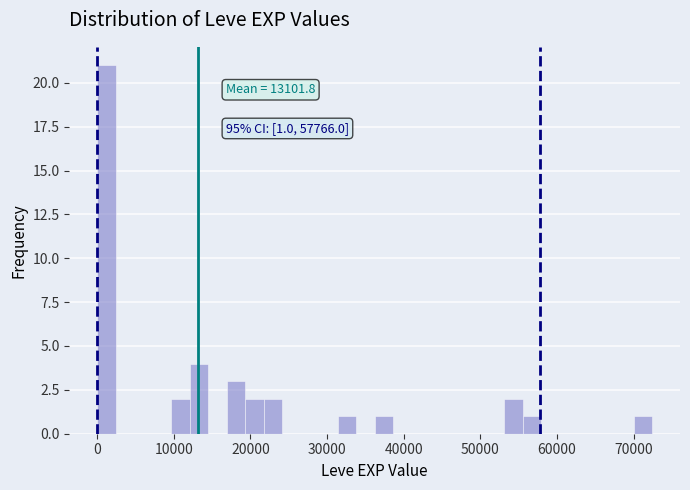

Read against the x-axis, roughly where is the centre of the tallest bar?

1000